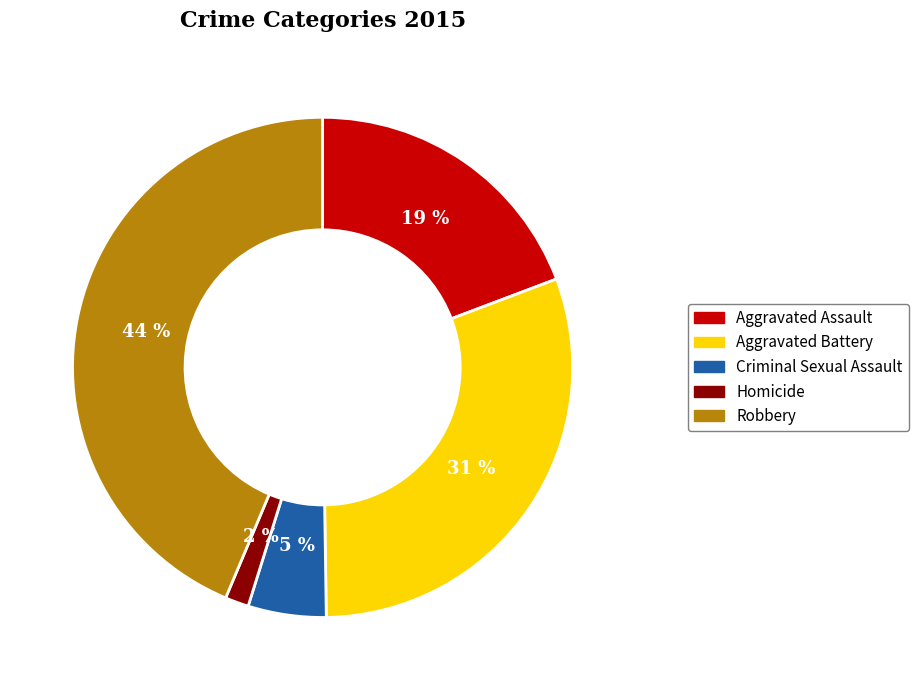

What percentage is the Aggravated Assault slice, to the nearest percent?

19%